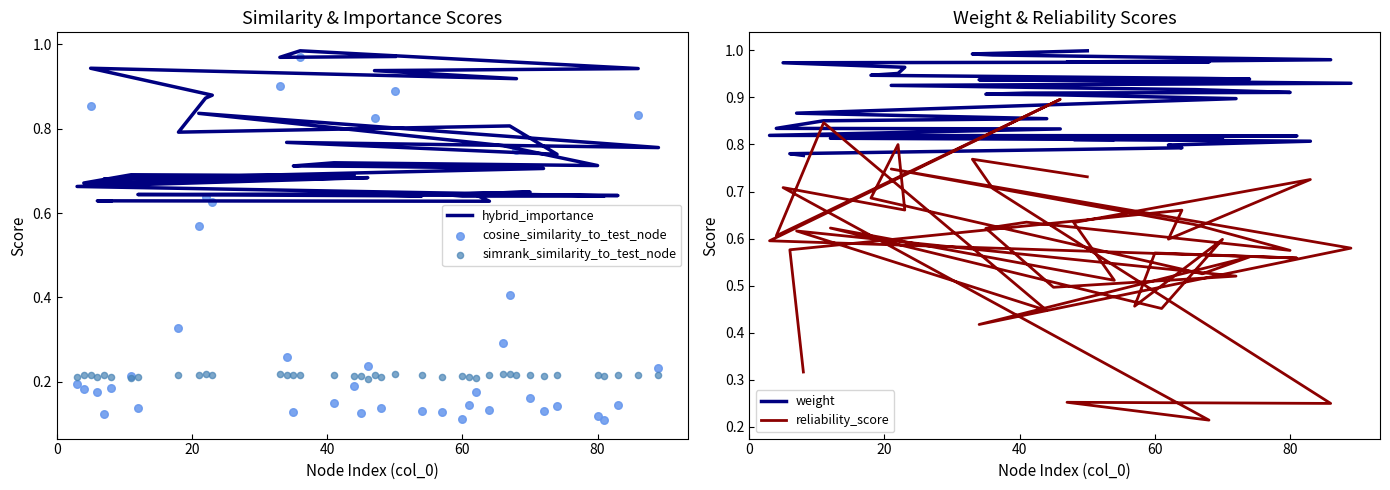

Which series has the largest total across all categories?

weight